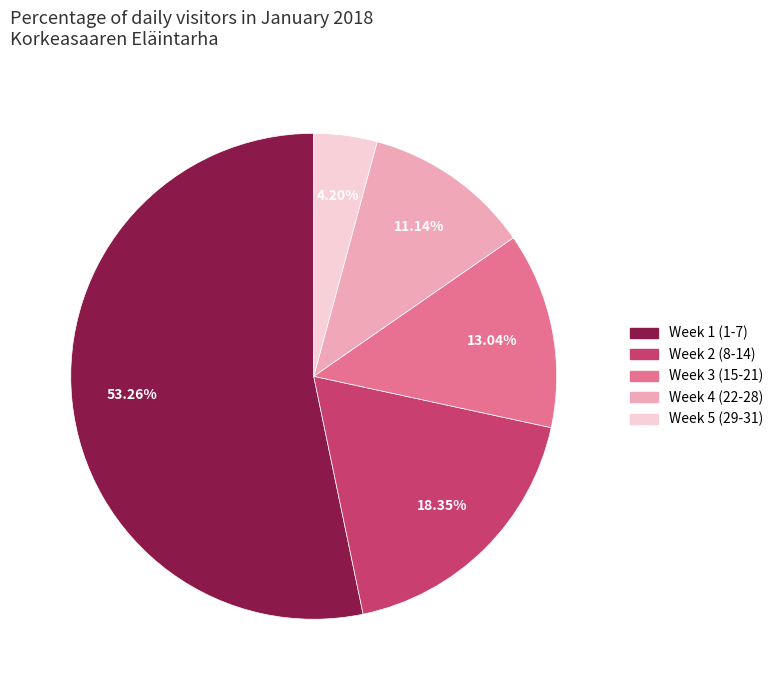

Does any single category account for the majority?

Yes